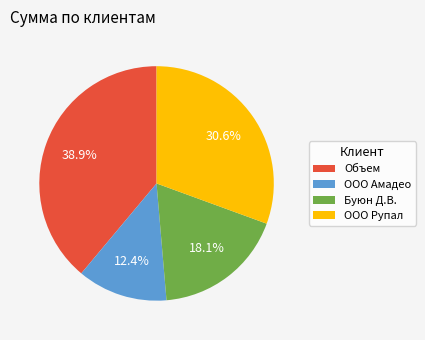

How many slices are in this pie chart?

4